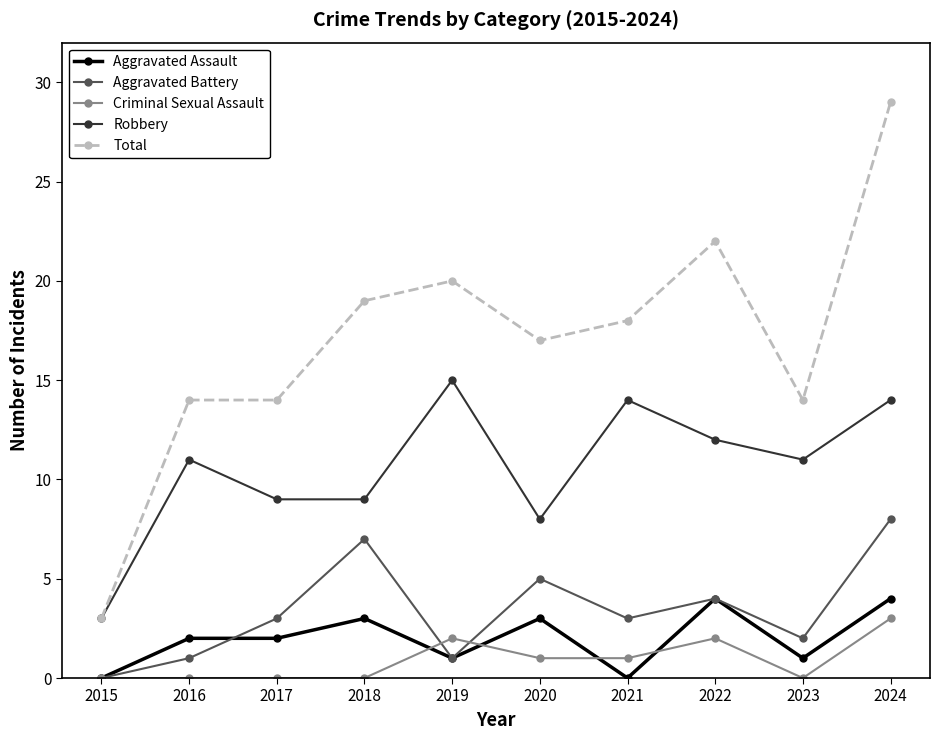

Is the value of Criminal Sexual Assault at 2015 greater than the value of Aggravated Assault at 2020?

No